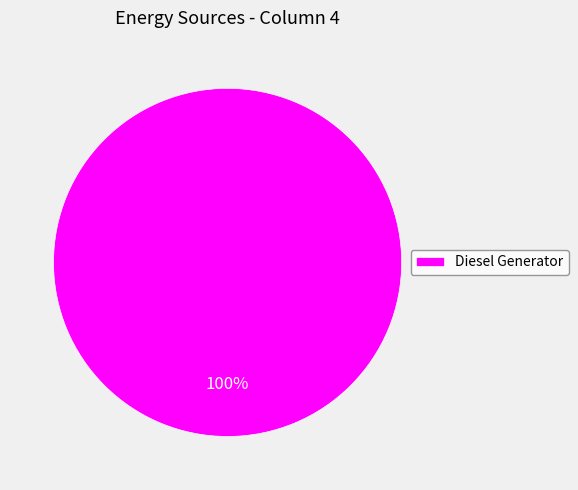

Count the number of slices in the pie.

1